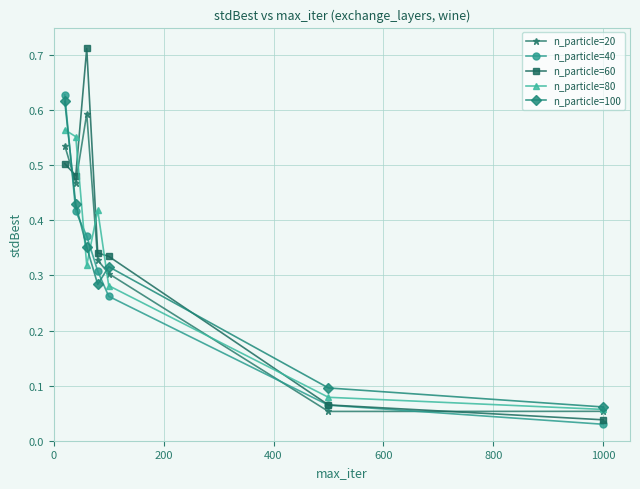

Which series has the largest range (max minus min)?

n_particle=60